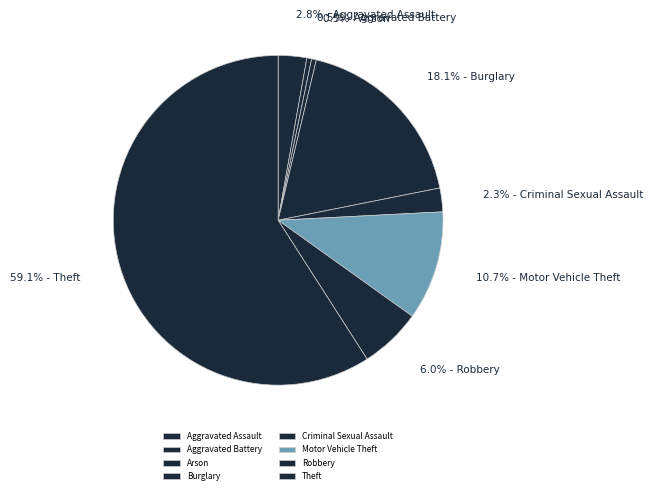

What percentage do Robbery and Burglary together represent?

24.2%